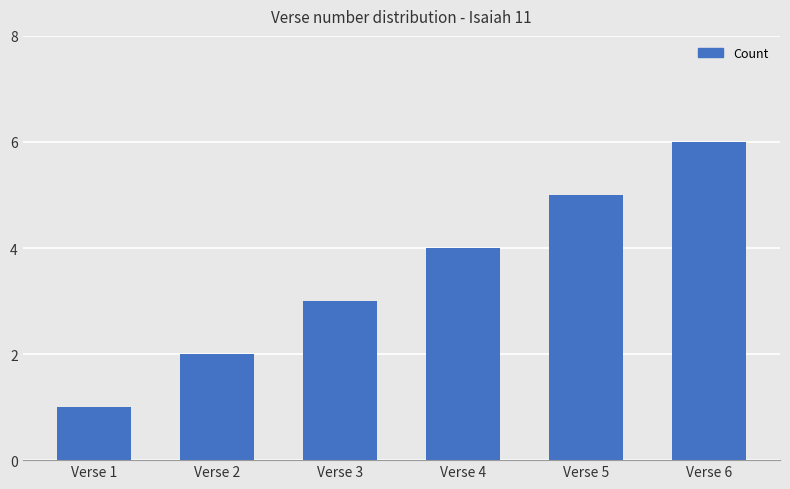

What is the value of the 1st bar from the left?

1